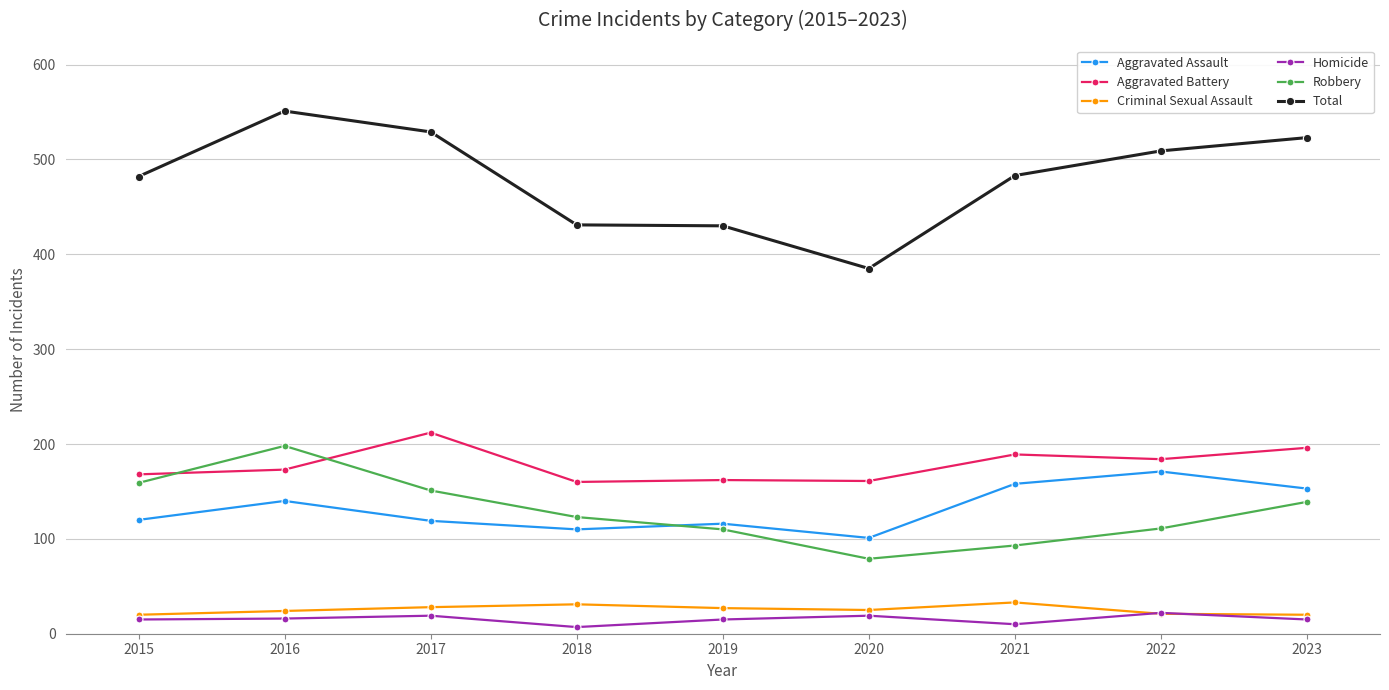

True or false: Criminal Sexual Assault and Aggravated Battery intersect in this chart.

False